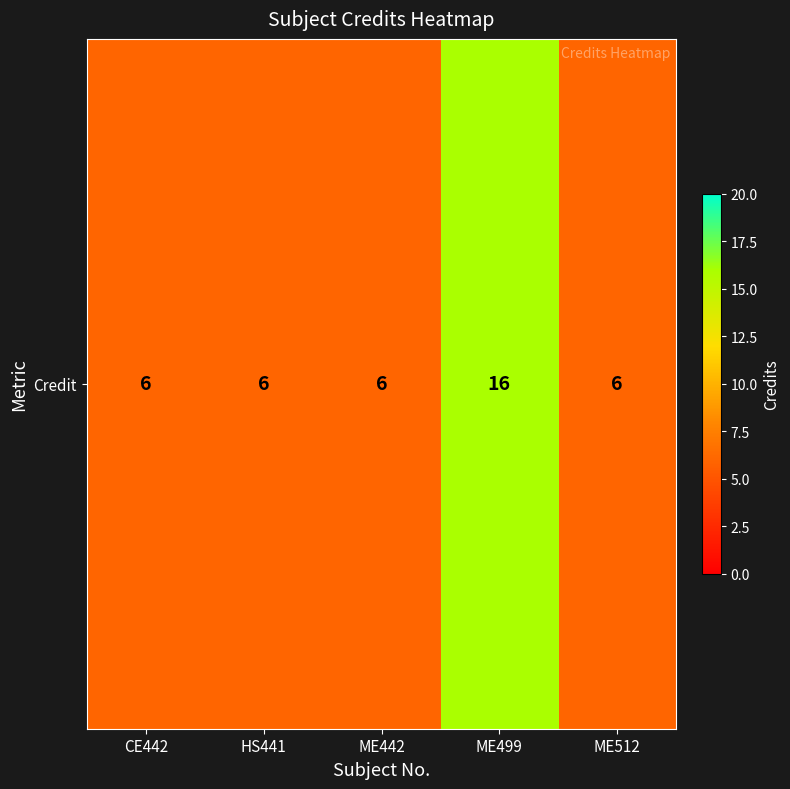

Between HS441 and CE442, which is larger?

HS441